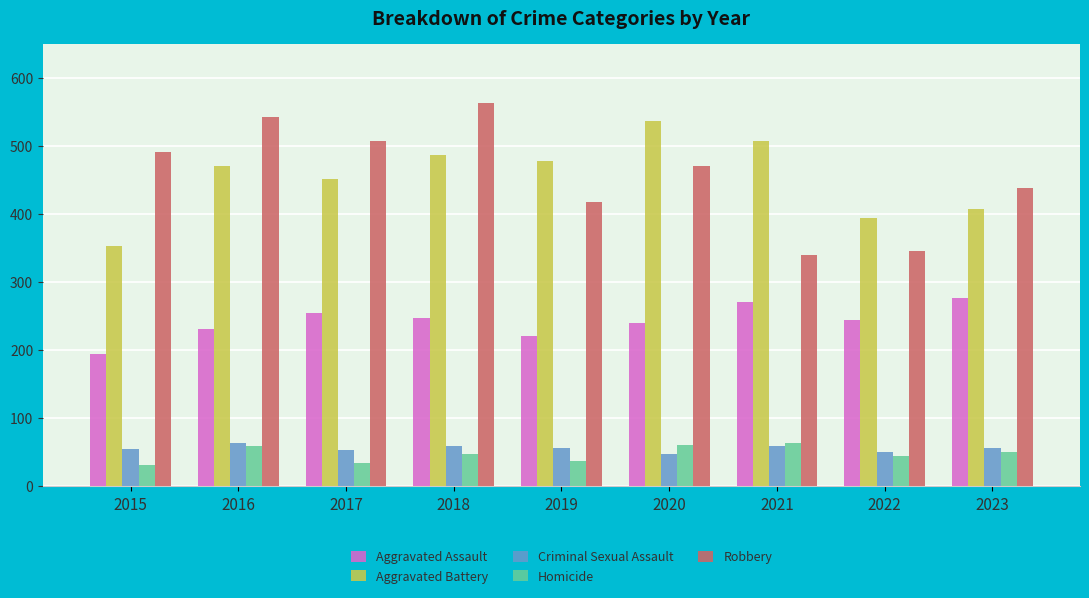

Between 2018 and 2022, which series saw the biggest shift?

Robbery